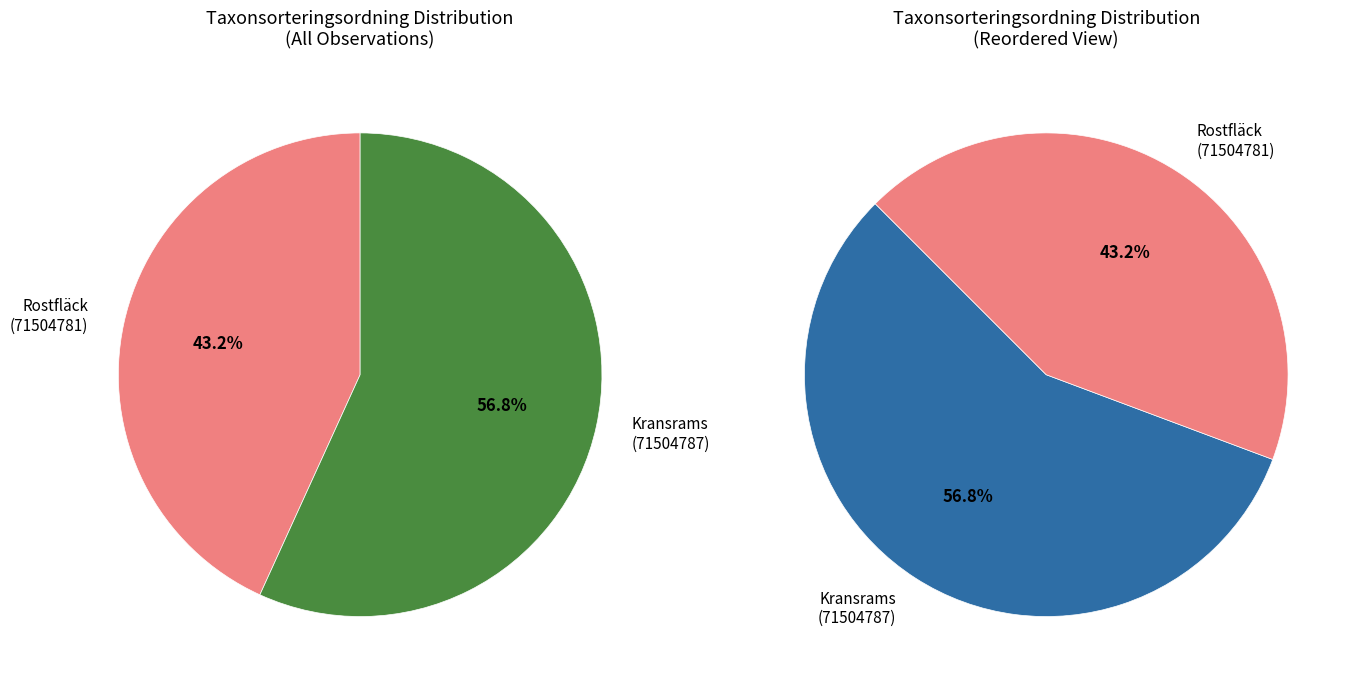

How many slices are in this pie chart?

2